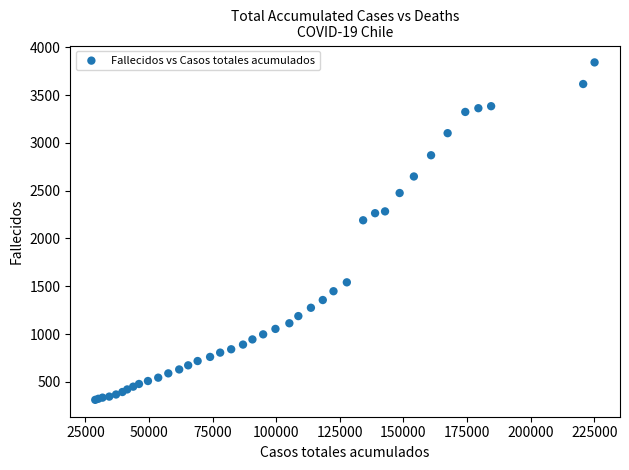

What Y value in the scatter plot is closest to 2076?

2190